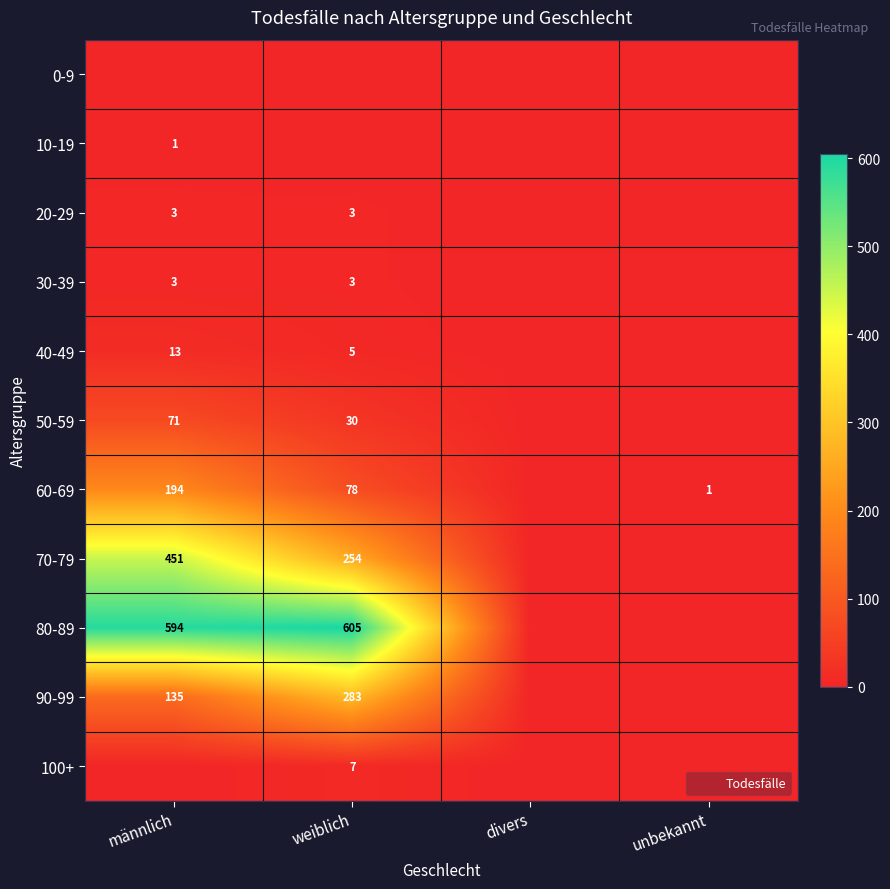

What is the maximum value shown in the chart?

605